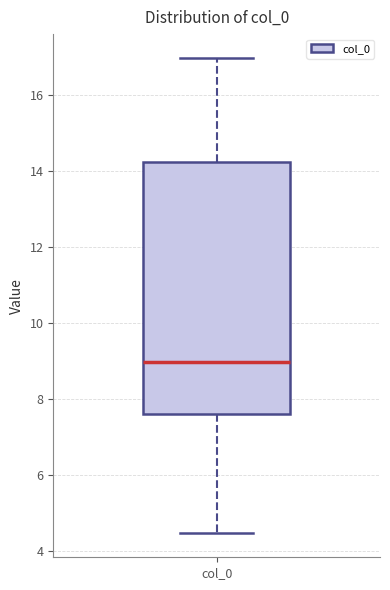

Read this box plot against the y-axis: the position of the median line, the range covered by the box, and the ends of both whiskers. The values are not printed on the chart, so give them approximately, as read against the axis.

median 9.0, box 7.6 to 14.2, whiskers 4.4 to 17.0